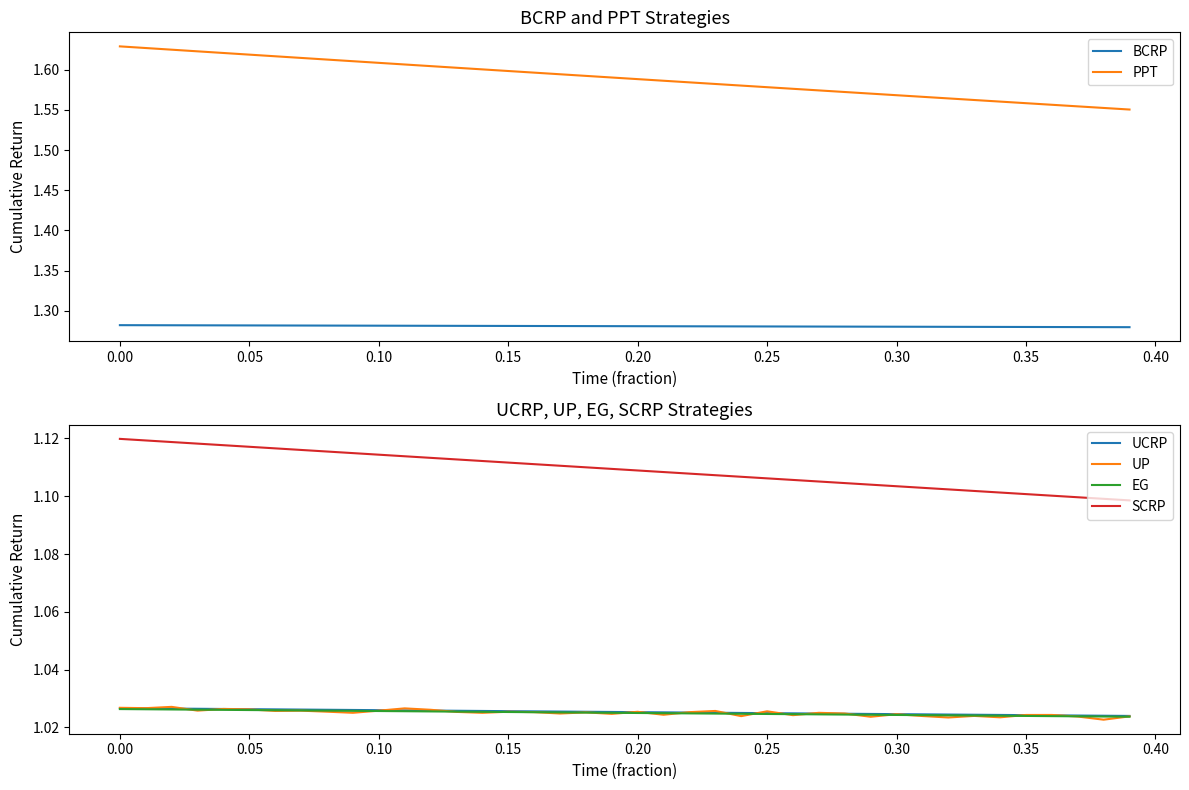

Reading left to right, what are all the values shown in this chart?

BCRP: 1.3	1.3	1.3	1.3	1.3	1.3	1.3	1.3	1.3	1.3	1.3	1.3	1.3	1.3	1.3	1.3	1.3	1.3	1.3	1.3	1.3	1.3	1.3	1.3	1.3	1.3	1.3	1.3	1.3	1.3	1.3	1.3	1.3	1.3	1.3	1.3	1.3	1.3	1.3	1.3
PPT: 1.6	1.6	1.6	1.6	1.6	1.6	1.6	1.6	1.6	1.6	1.6	1.6	1.6	1.6	1.6	1.6	1.6	1.6	1.6	1.6	1.6	1.6	1.6	1.6	1.6	1.6	1.6	1.6	1.6	1.6	1.6	1.6	1.6	1.6	1.6	1.6	1.6	1.6	1.6	1.6
UCRP: 1.0	1.0	1.0	1.0	1.0	1.0	1.0	1.0	1.0	1.0	1.0	1.0	1.0	1.0	1.0	1.0	1.0	1.0	1.0	1.0	1.0	1.0	1.0	1.0	1.0	1.0	1.0	1.0	1.0	1.0	1.0	1.0	1.0	1.0	1.0	1.0	1.0	1.0	1.0	1.0
UP: 1.0	1.0	1.0	1.0	1.0	1.0	1.0	1.0	1.0	1.0	1.0	1.0	1.0	1.0	1.0	1.0	1.0	1.0	1.0	1.0	1.0	1.0	1.0	1.0	1.0	1.0	1.0	1.0	1.0	1.0	1.0	1.0	1.0	1.0	1.0	1.0	1.0	1.0	1.0	1.0
EG: 1.0	1.0	1.0	1.0	1.0	1.0	1.0	1.0	1.0	1.0	1.0	1.0	1.0	1.0	1.0	1.0	1.0	1.0	1.0	1.0	1.0	1.0	1.0	1.0	1.0	1.0	1.0	1.0	1.0	1.0	1.0	1.0	1.0	1.0	1.0	1.0	1.0	1.0	1.0	1.0
SCRP: 1.1	1.1	1.1	1.1	1.1	1.1	1.1	1.1	1.1	1.1	1.1	1.1	1.1	1.1	1.1	1.1	1.1	1.1	1.1	1.1	1.1	1.1	1.1	1.1	1.1	1.1	1.1	1.1	1.1	1.1	1.1	1.1	1.1	1.1	1.1	1.1	1.1	1.1	1.1	1.1